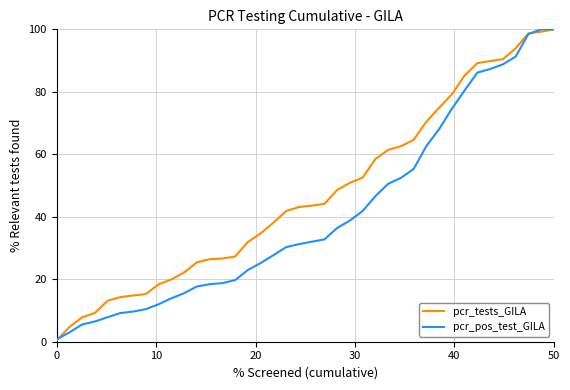

What is the highest value of the pcr_tests_GILA series?

100.0